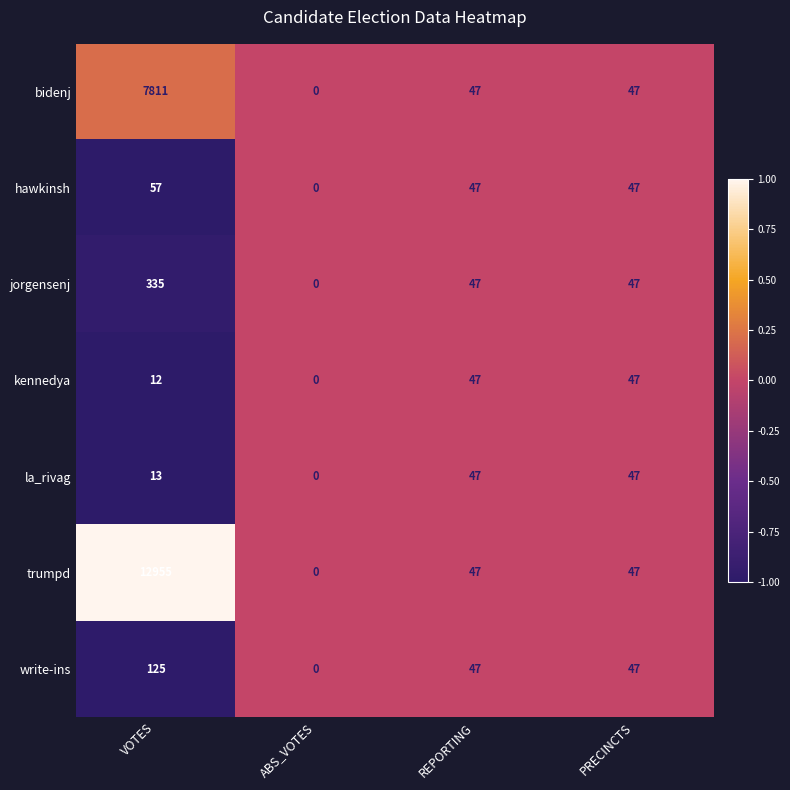

The value of hawkinsh at ABS_VOTES is -36. True or false?

False